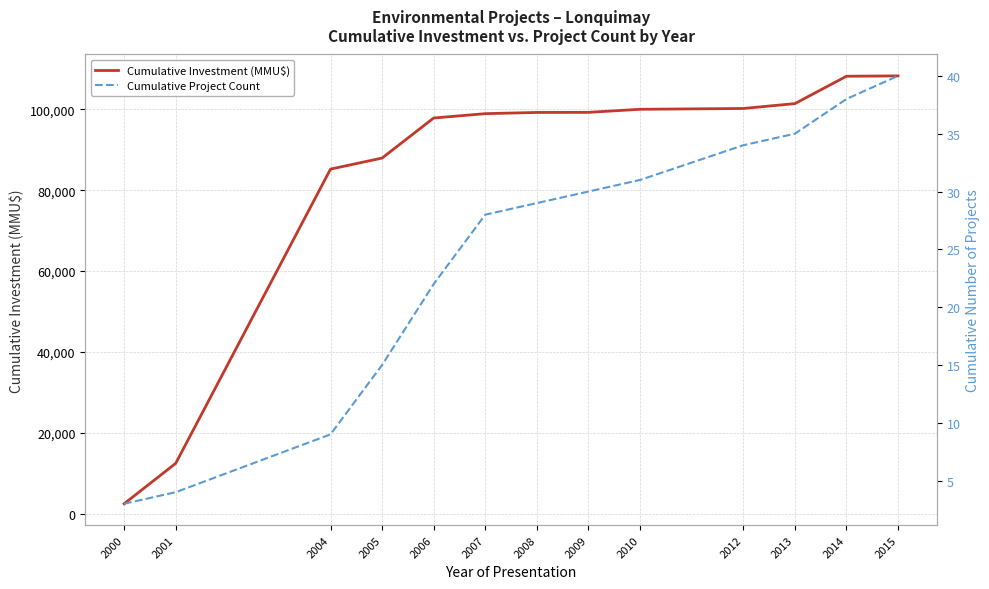

Rank the series at 2010 from lowest to highest value.

Cumulative Project Count, Cumulative Investment (MMU$)